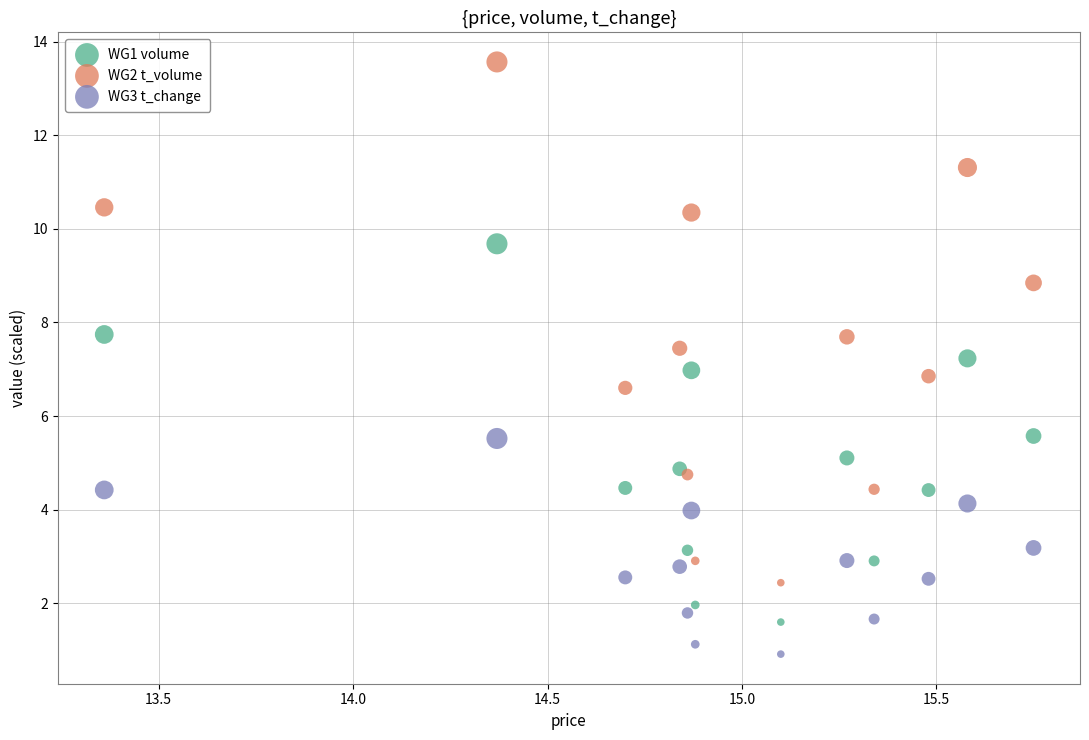

What is the X range (max minus min) for the scatter plot?

2.4